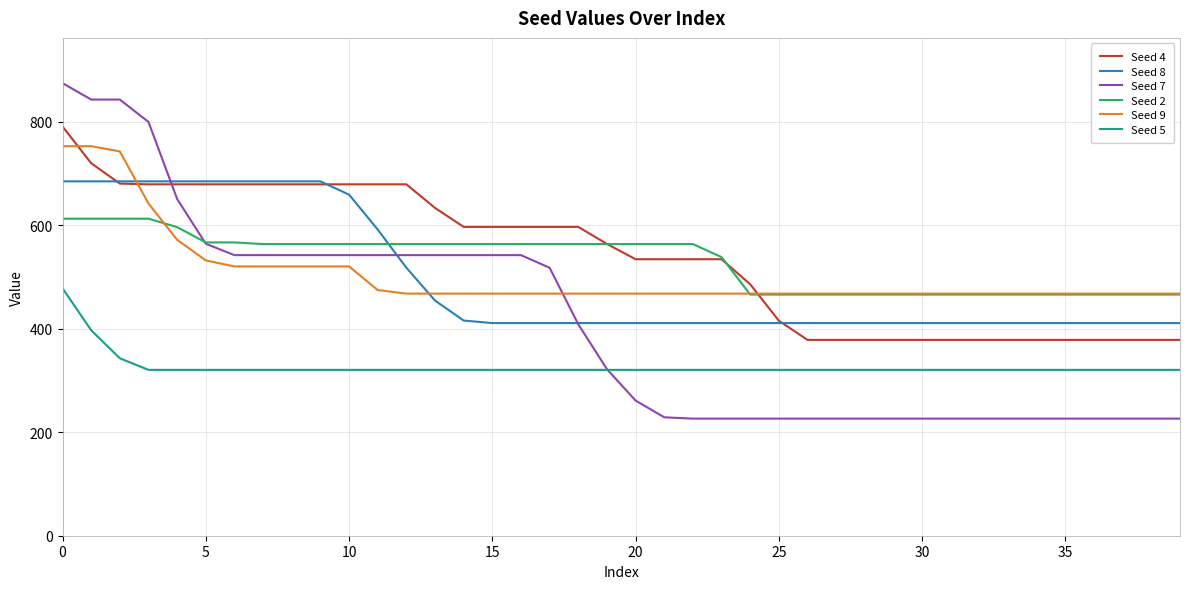

True or false: Seed 5 and Seed 2 intersect in this chart.

False